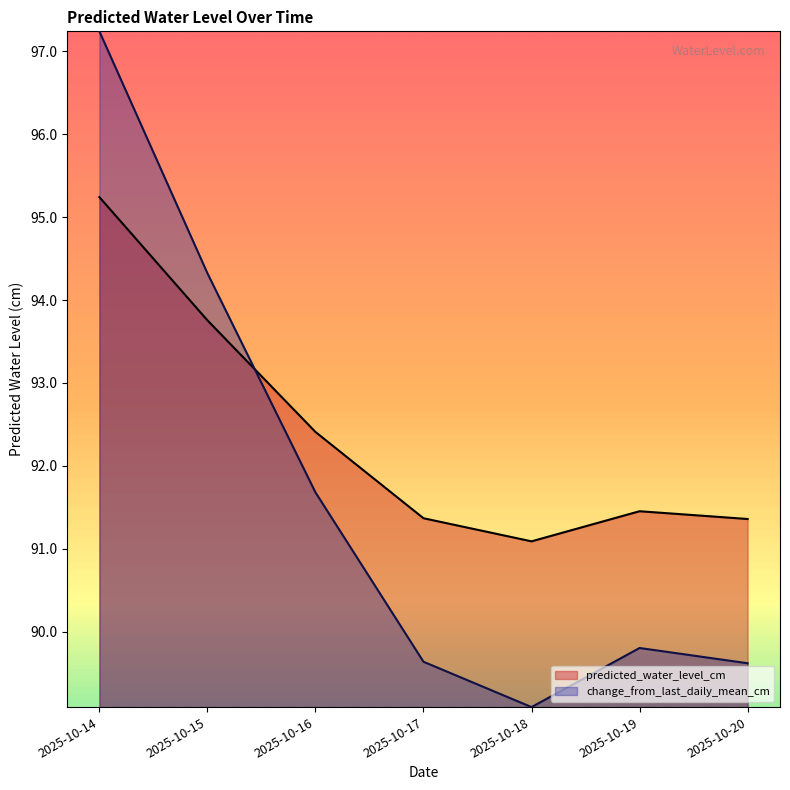

At how many categories does at least one series exceed 89?

7